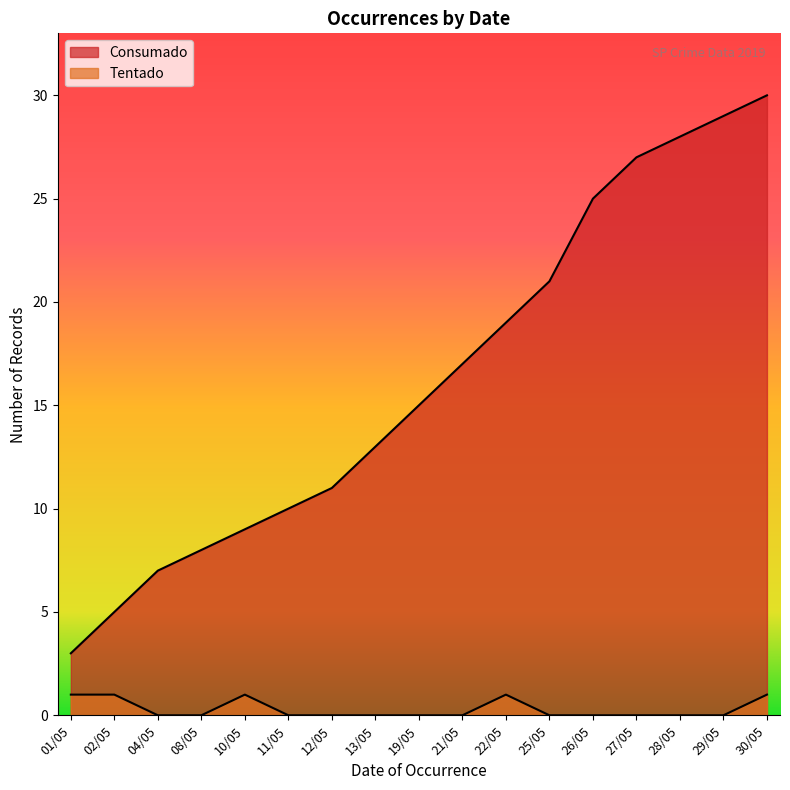

At how many categories does at least one series exceed 5?

15